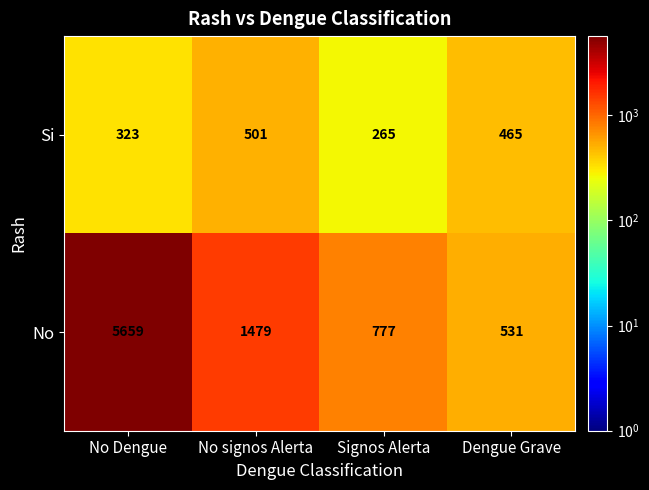

The No series shows 642 at No signos Alerta. True or false?

False